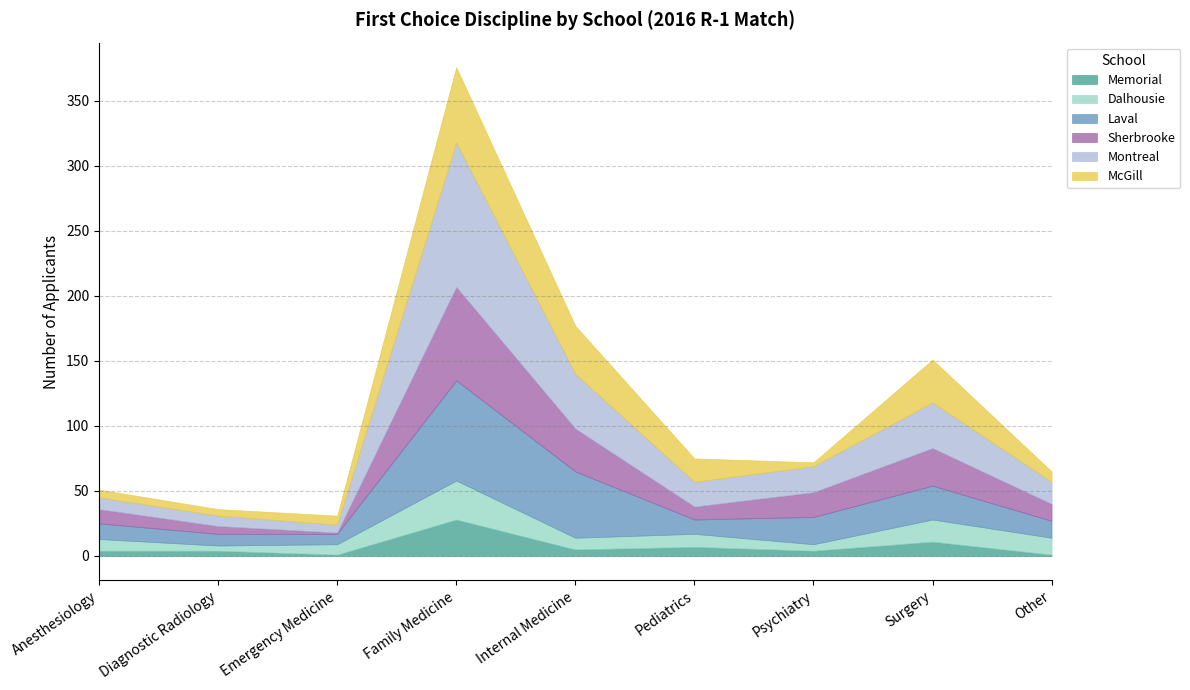

What is the lowest value of the Montreal series?

6